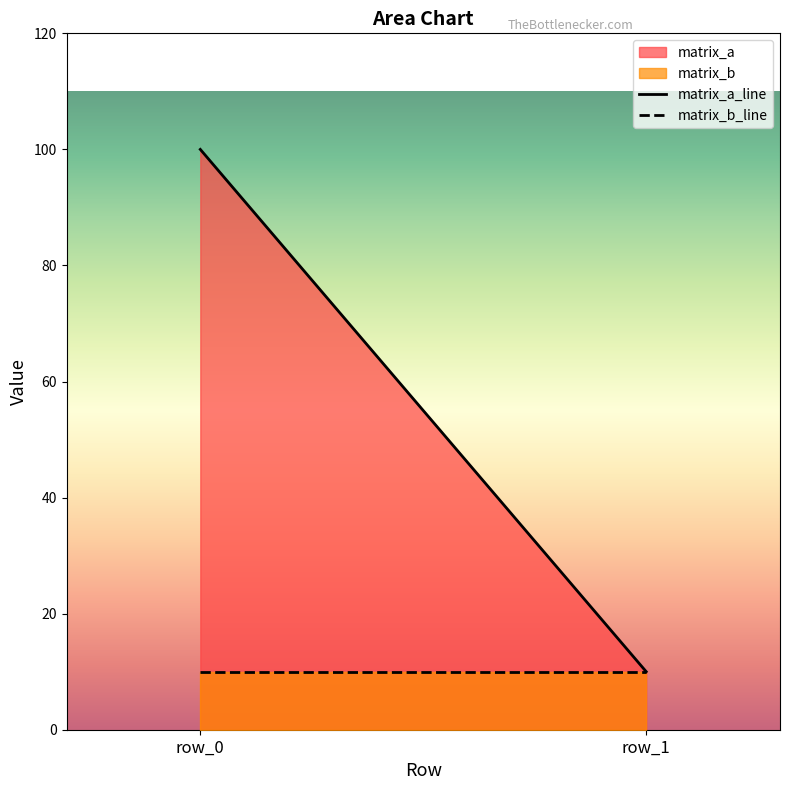

At which category is the sum across all series the highest?

row_0